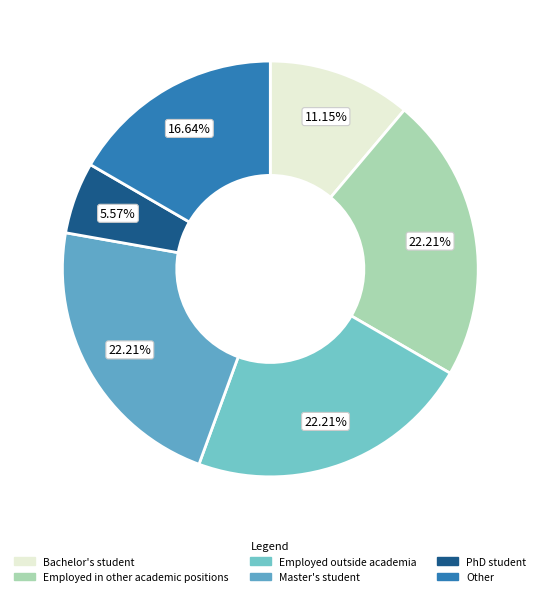

Is there any slice that represents more than half of the pie?

No